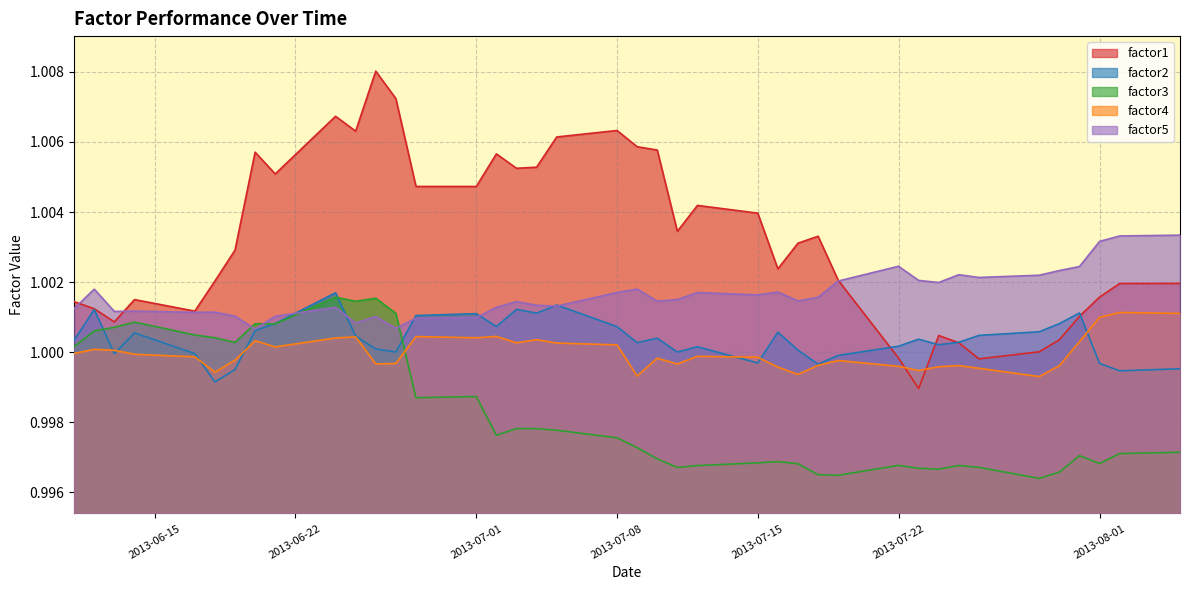

What is the smallest value displayed?

1.0